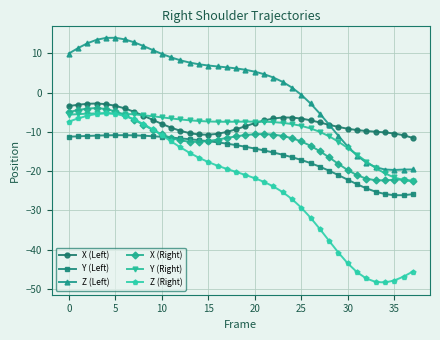

True or false: Z (Right) and Z (Left) intersect in this chart.

False